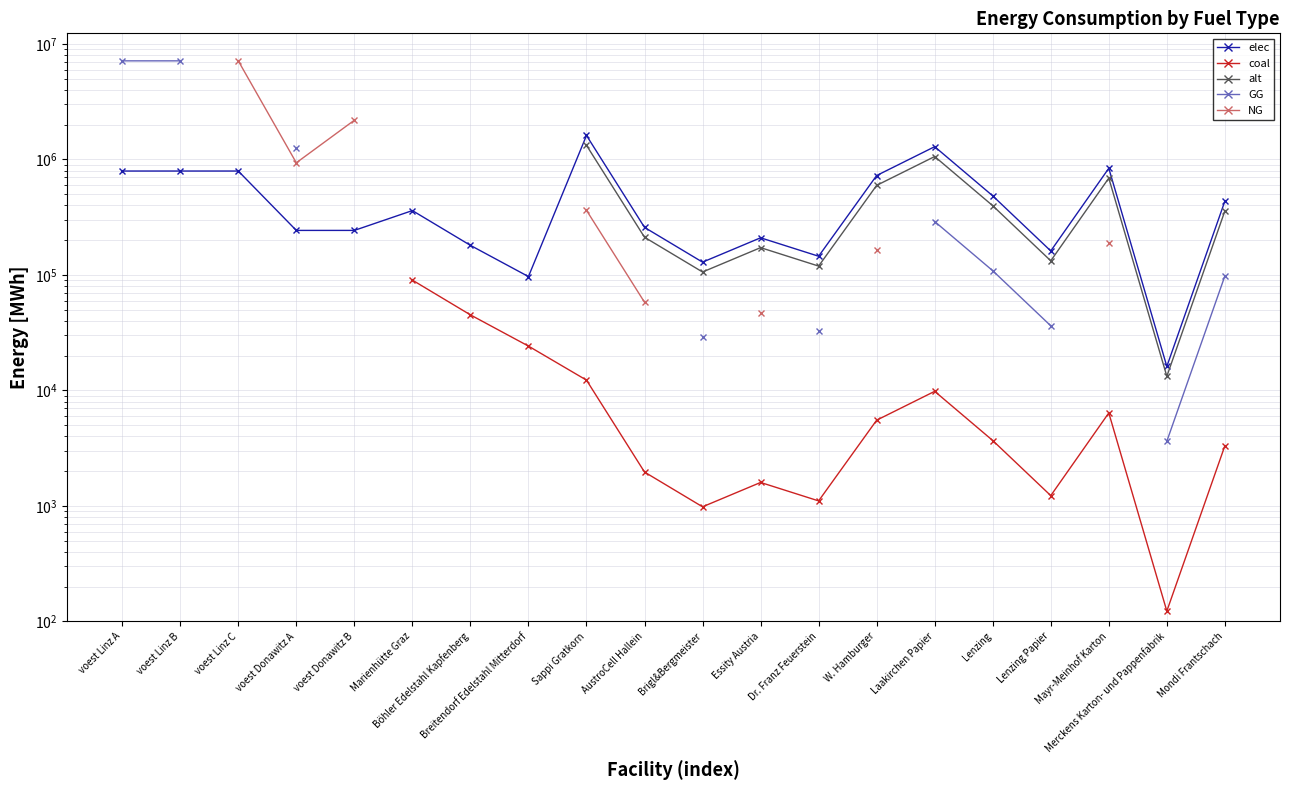

What is the maximum value for elec?

1613168.7